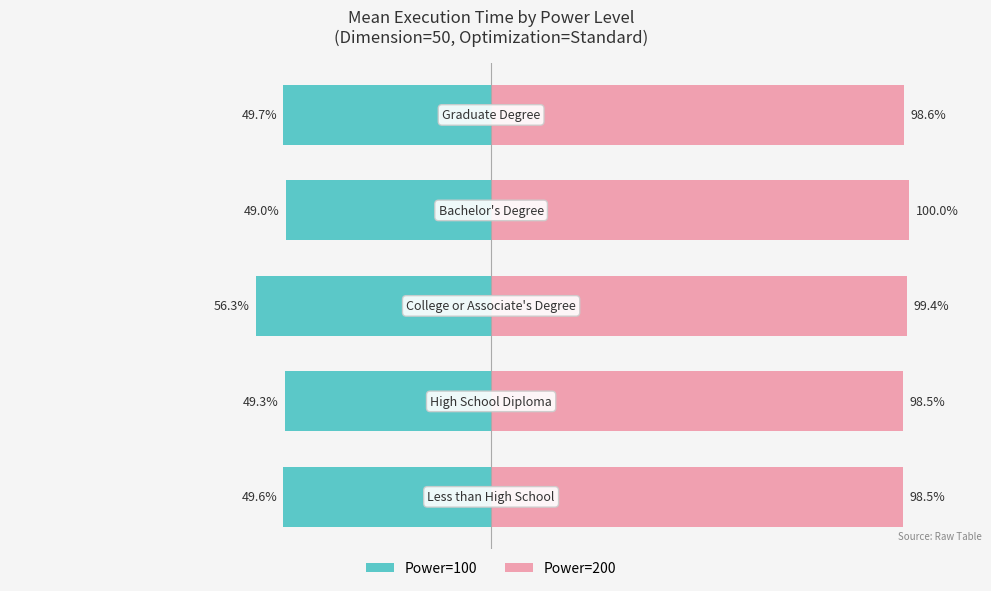

How many groups of bars are there?

5